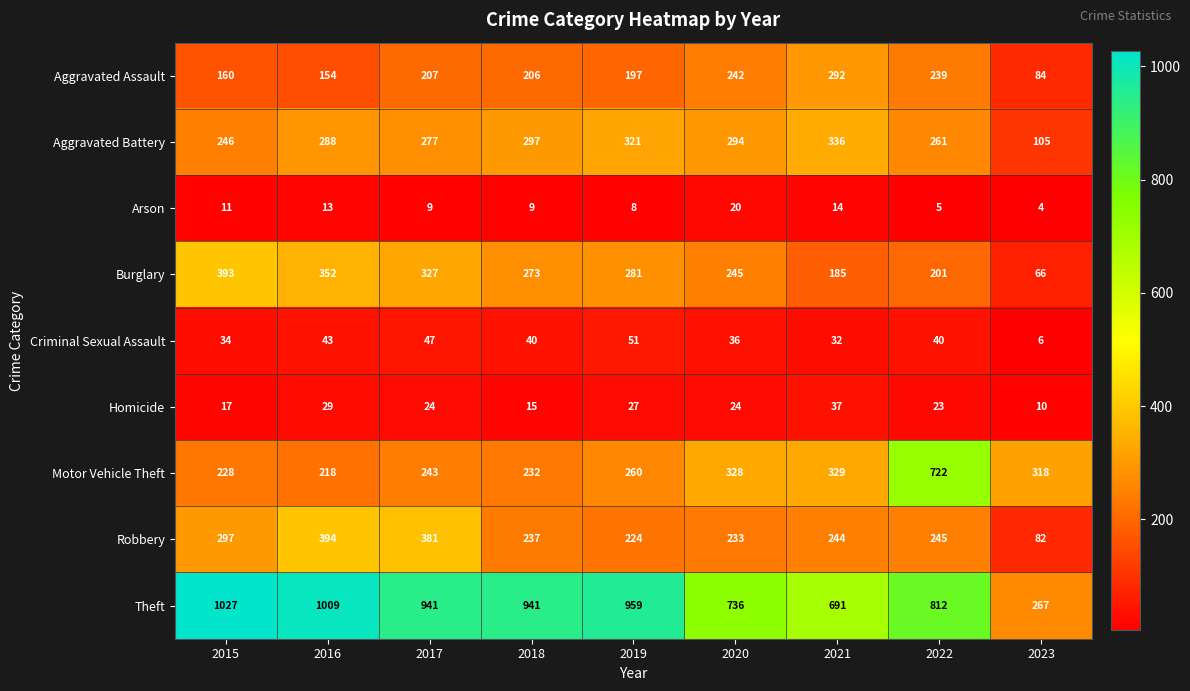

What is the spread (max minus min) of values at 2015?

1016